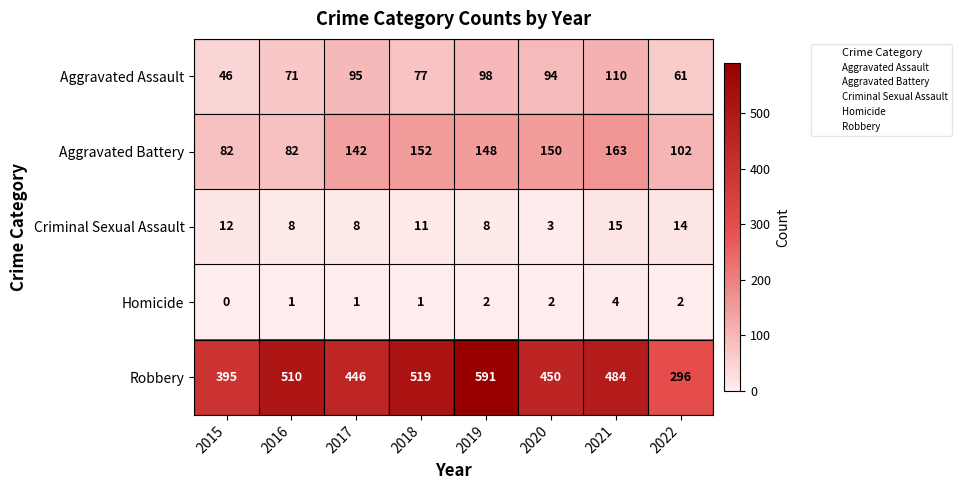

List the series in order of their peak value, highest first.

Robbery, Aggravated Battery, Aggravated Assault, Criminal Sexual Assault, Homicide